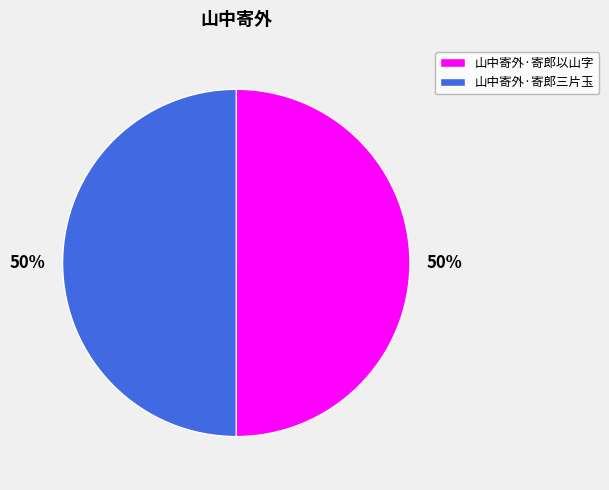

What percentage is the 山中寄外·寄郎以山字 slice, to the nearest percent?

50%